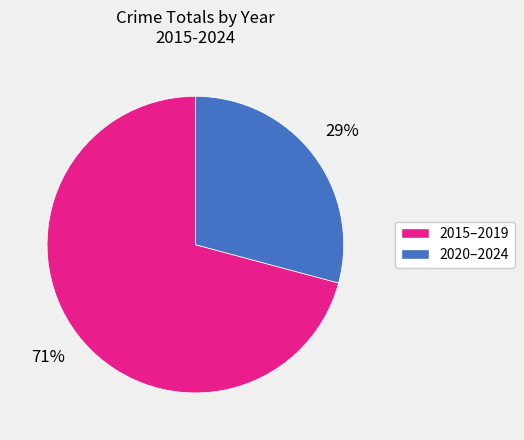

Is it true that 2015–2019 is 61% of the pie?

False